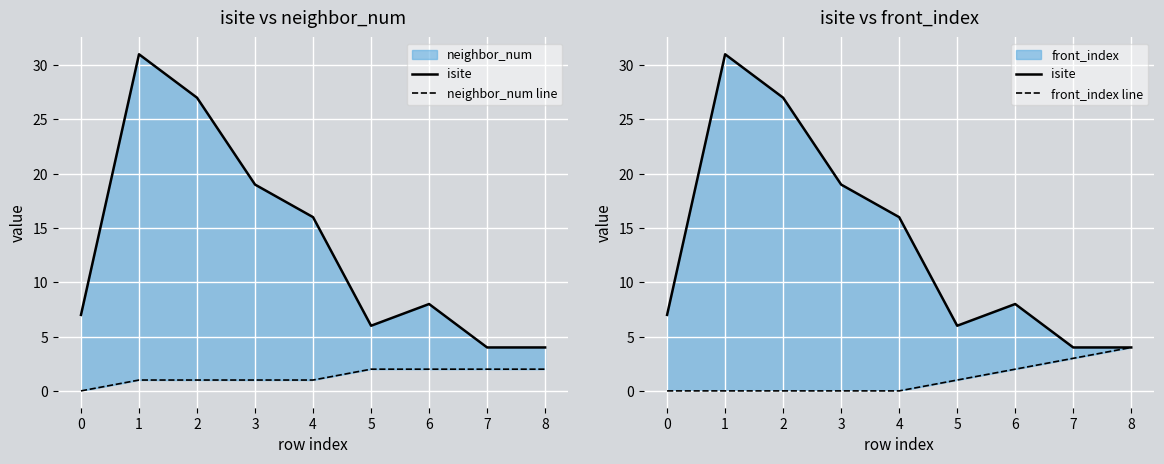

What is the minimum value for isite?

4